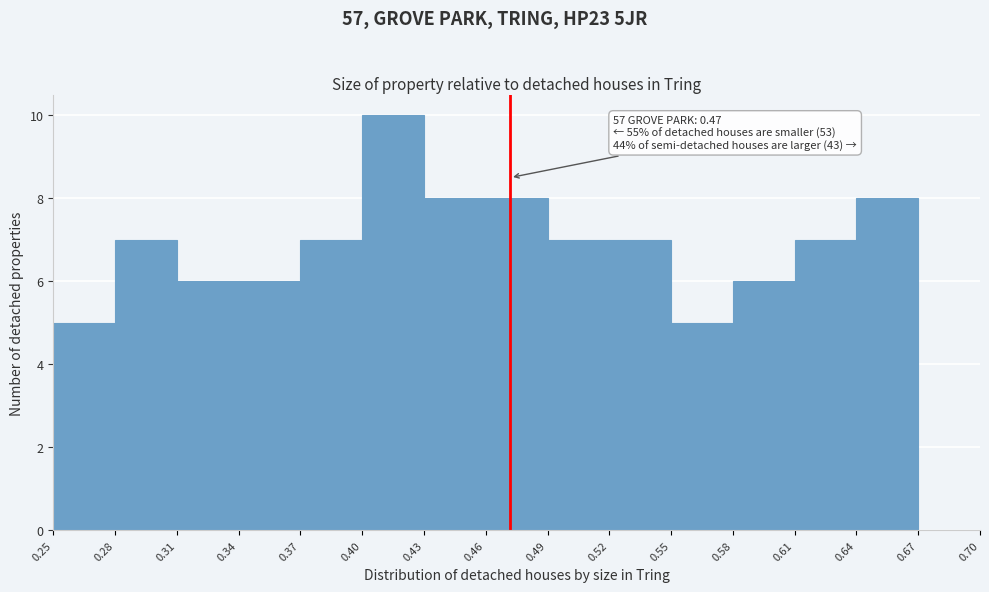

Which range on the x-axis has the tallest bar?

0.40 to 0.43